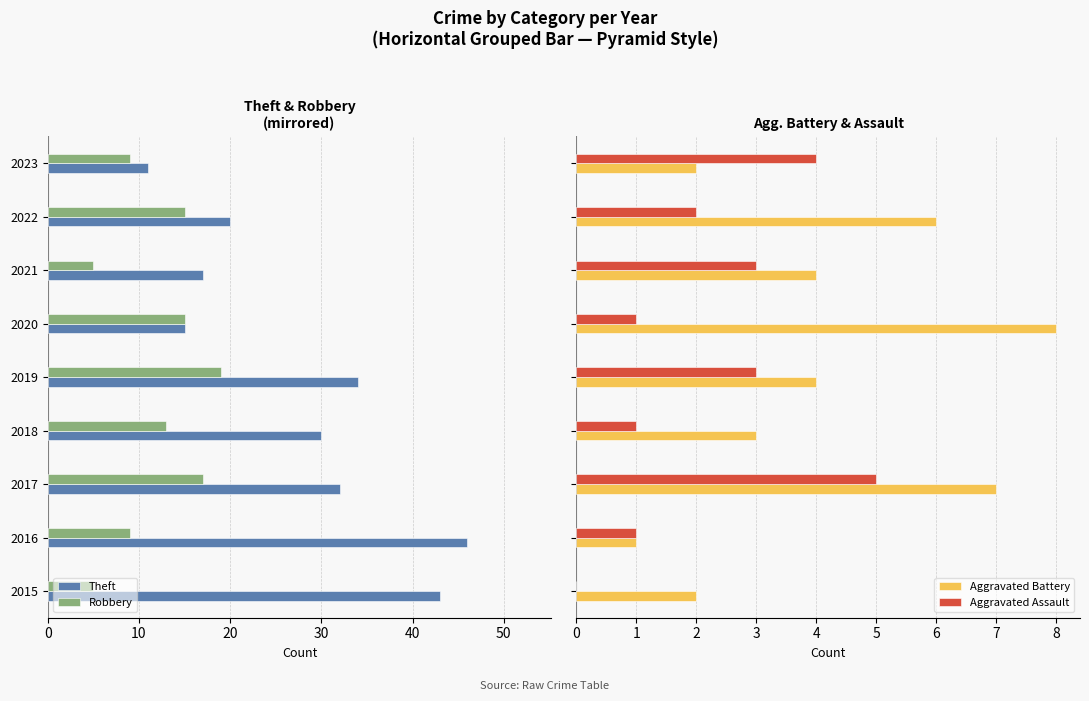

What is the sum of all Aggravated Battery values?

37